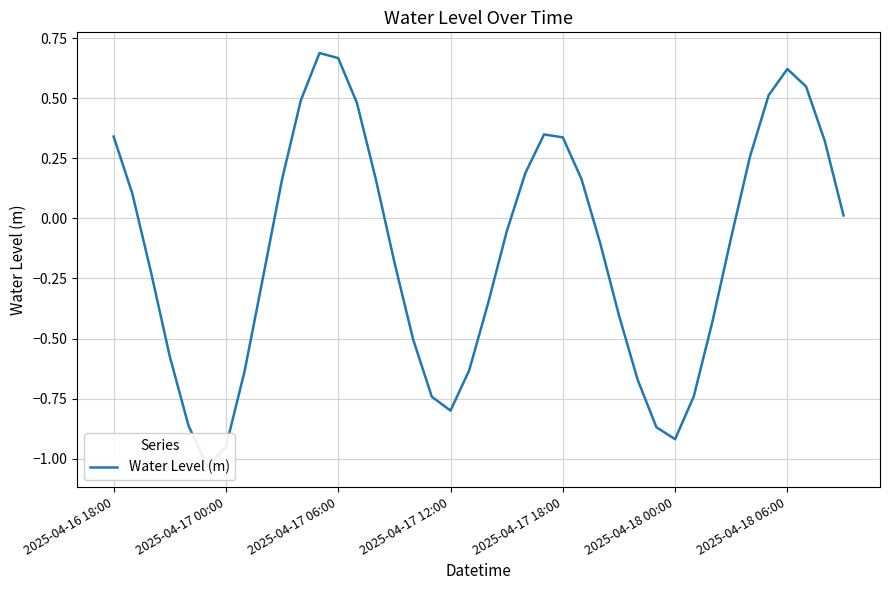

True or false: the data has more than 1 interior local peaks.

True